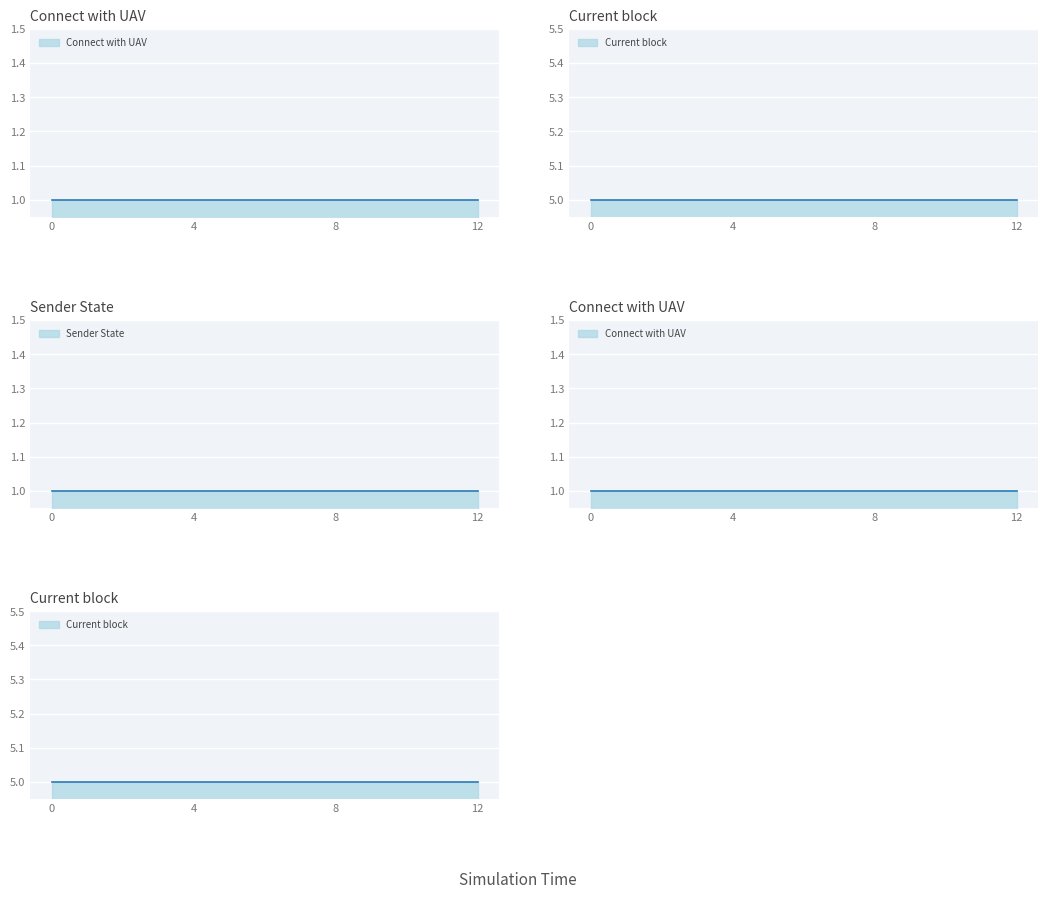

What is the total value across all series at 0?

7